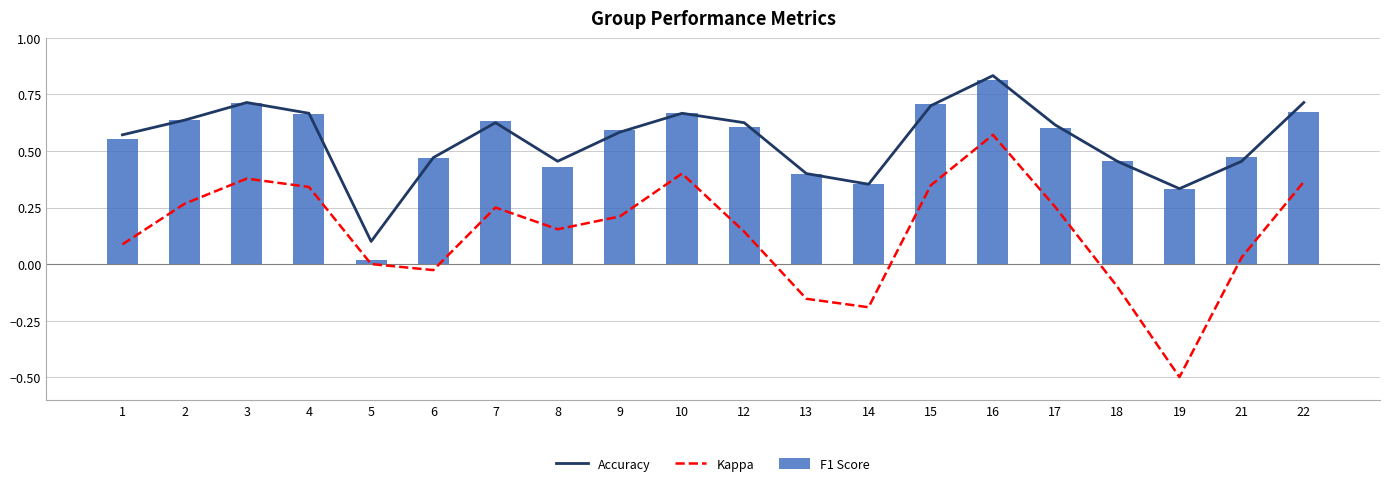

What are all the series names shown in the legend?

Accuracy, Kappa, F1 Score